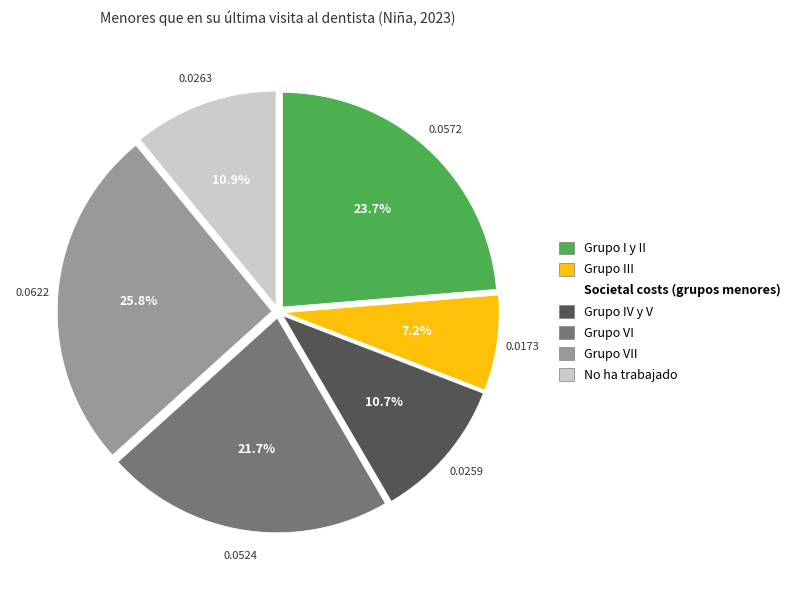

Does any single category account for the majority?

No